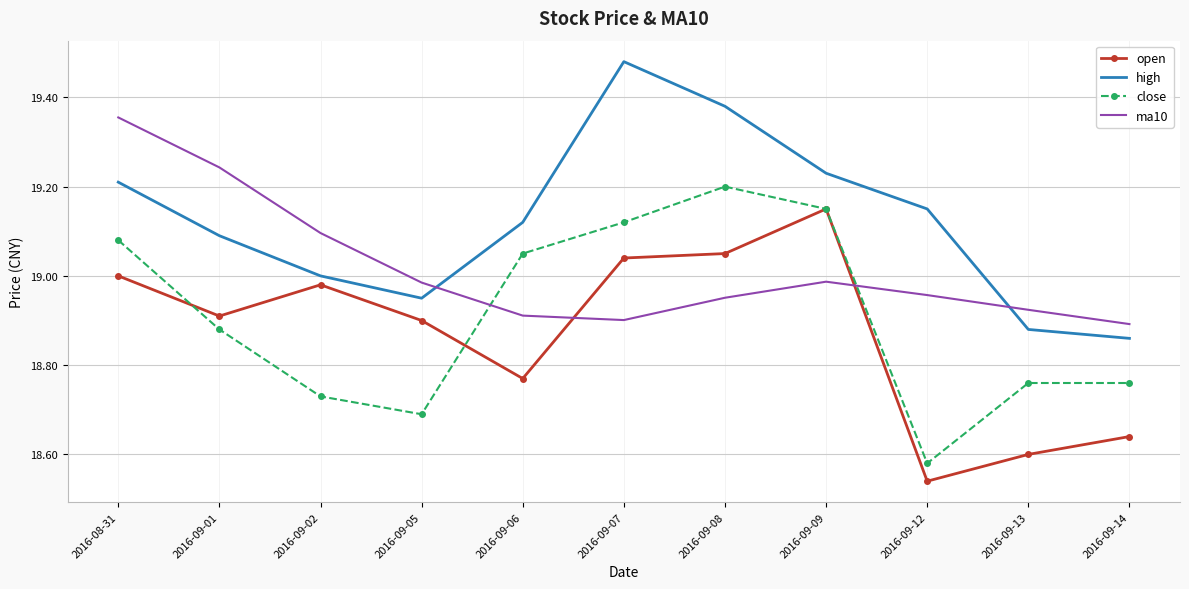

Which series changed the most between 2016-09-07 and 2016-09-13?

high